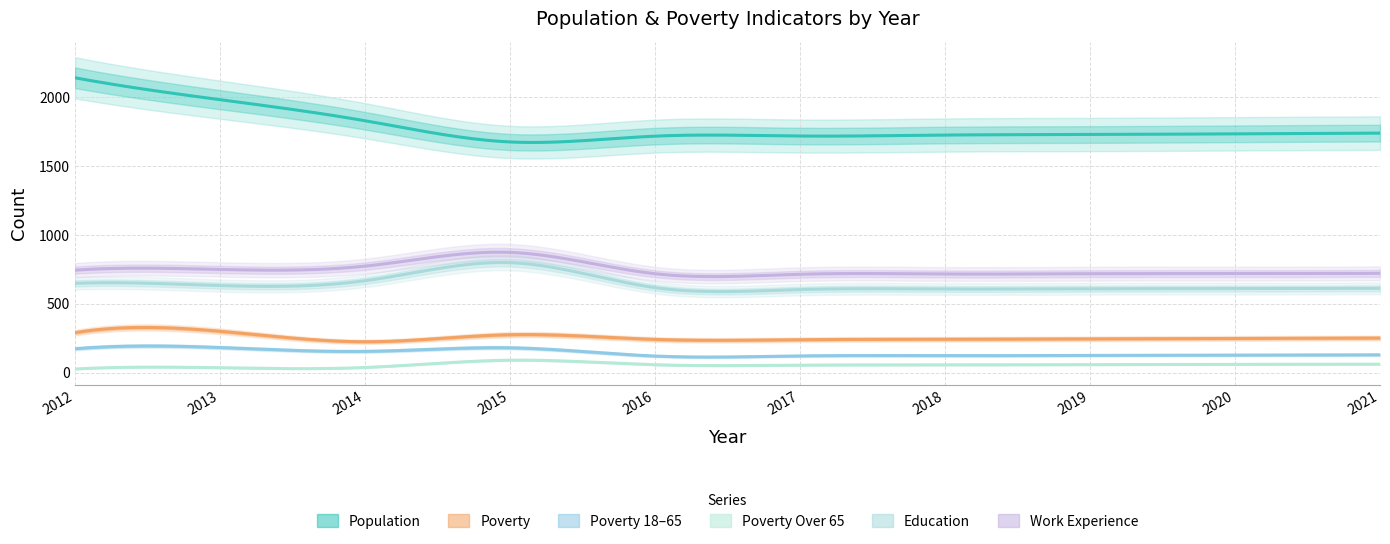

Which series changed the most between 2016 and 2020?

Population